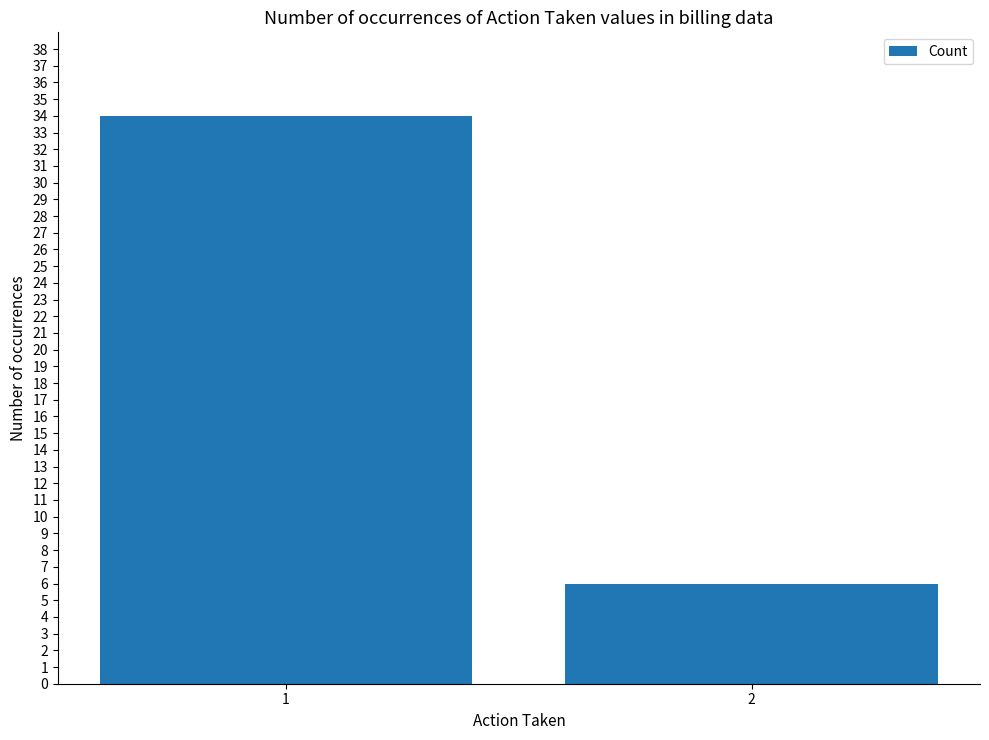

What is the sum of all values?

40